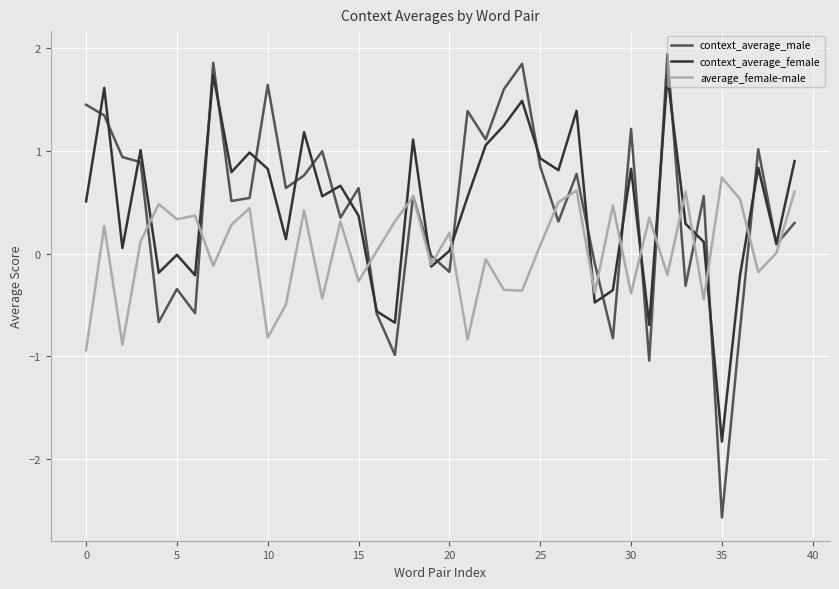

Which series has the widest spread of values?

context_average_male